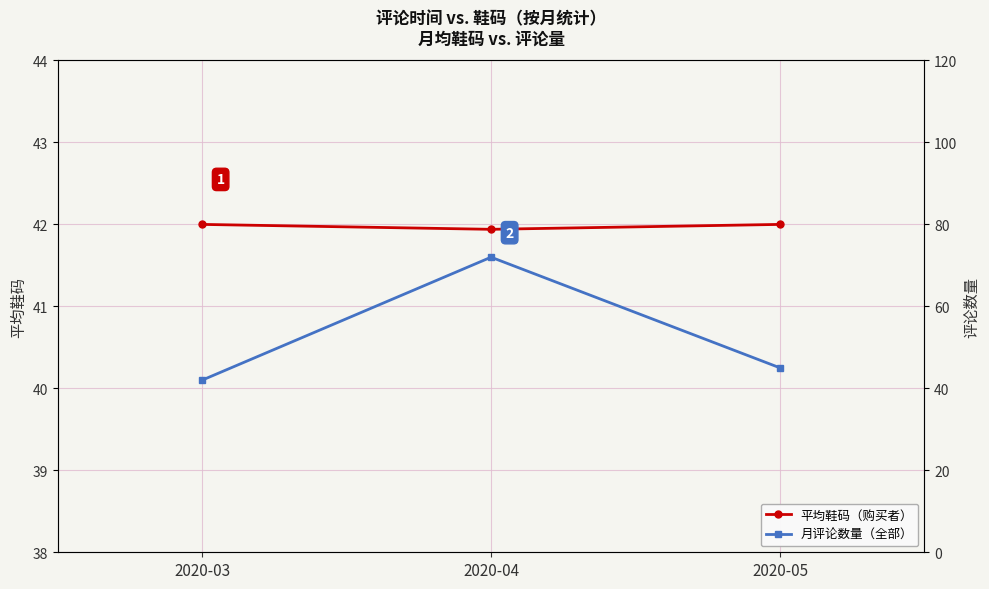

Which series has the widest spread of values?

月评论数量（全部）